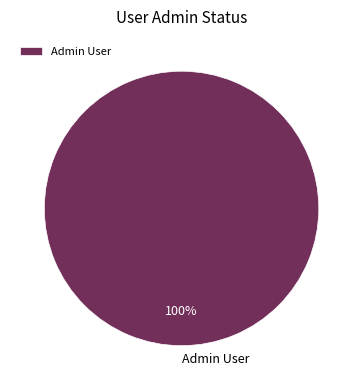

How many slices are in this pie chart?

1